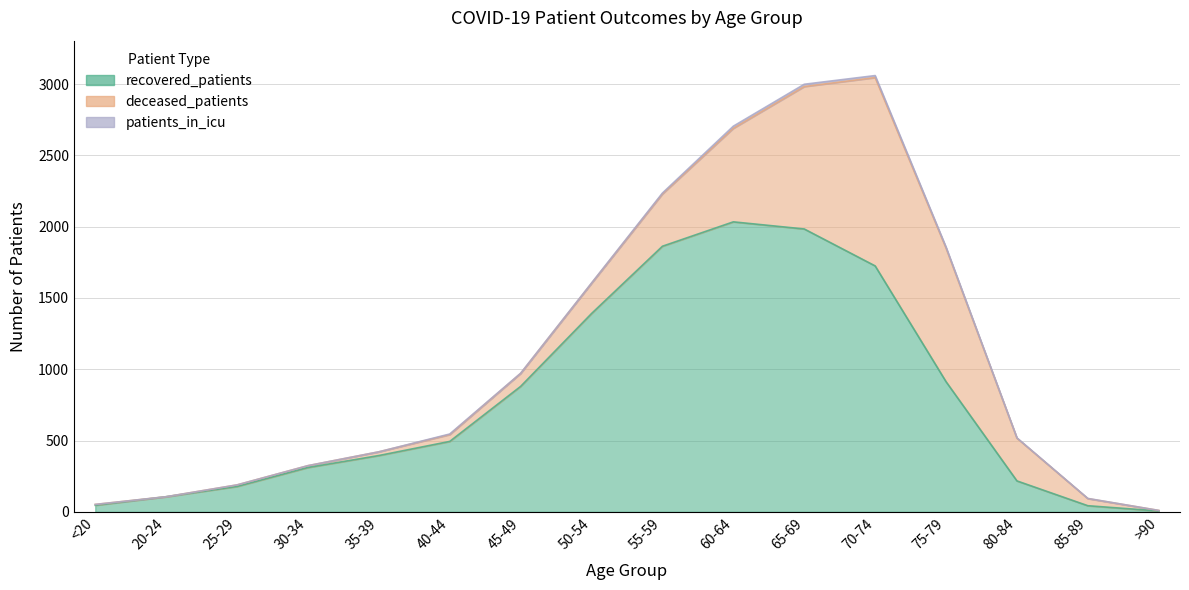

Count the number of categories in the chart.

16